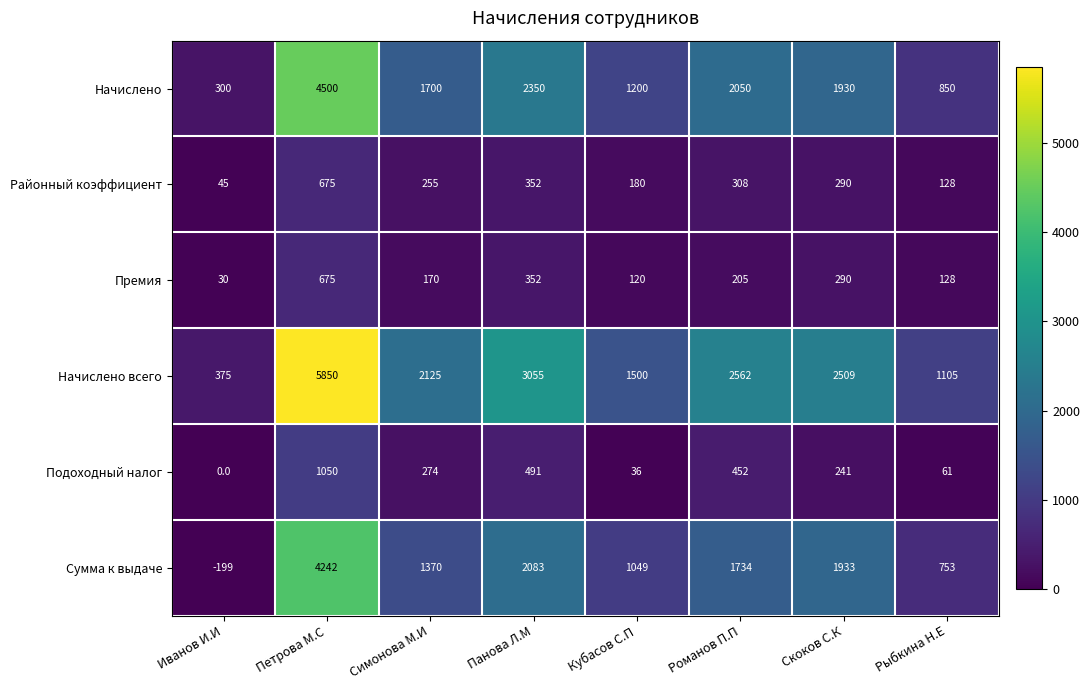

What is the difference between the Сумма к выдаче values at Романов П.П and Симонова М.И?

364